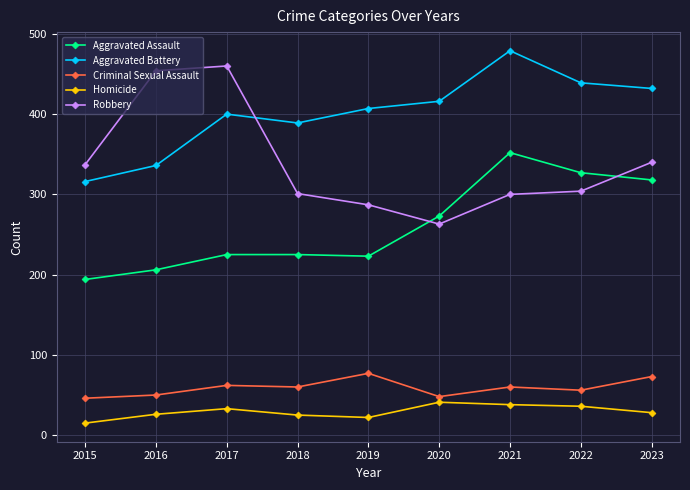

What is the average value of the Robbery series?

338